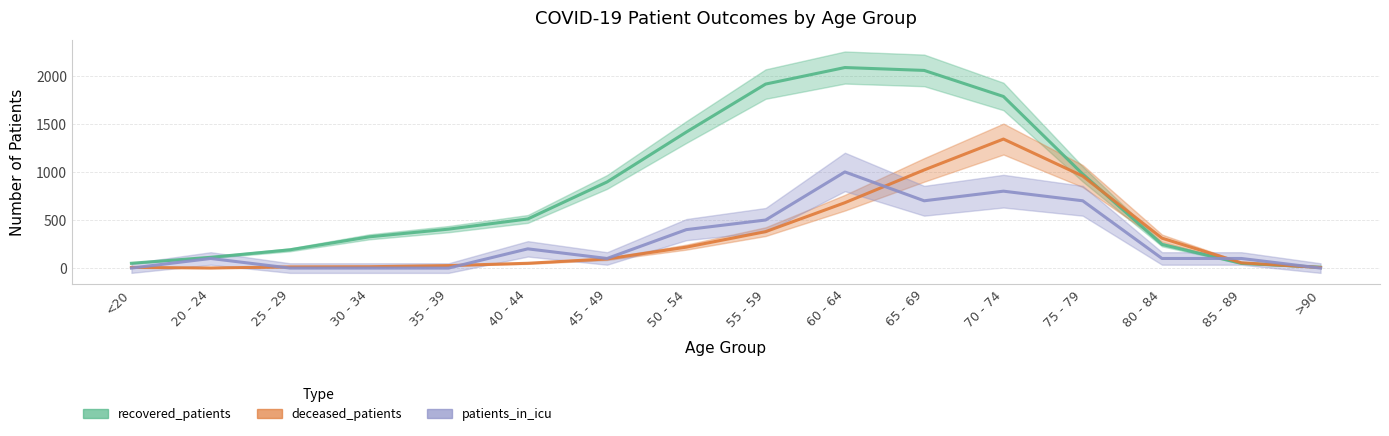

At how many categories does at least one series exceed 2058?

1